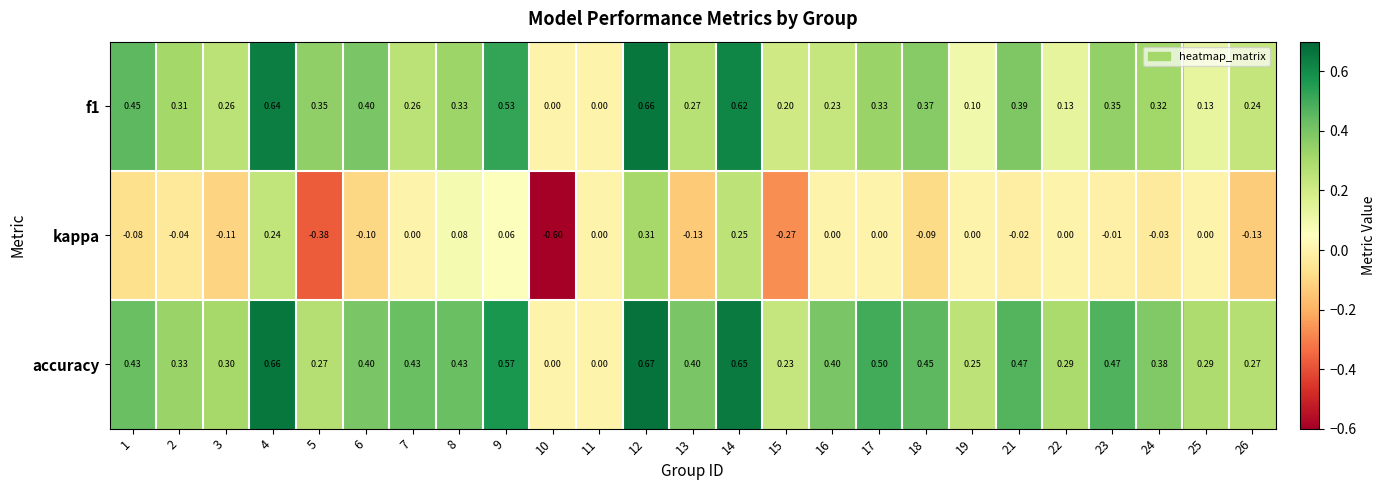

How many data points does each series have?

25